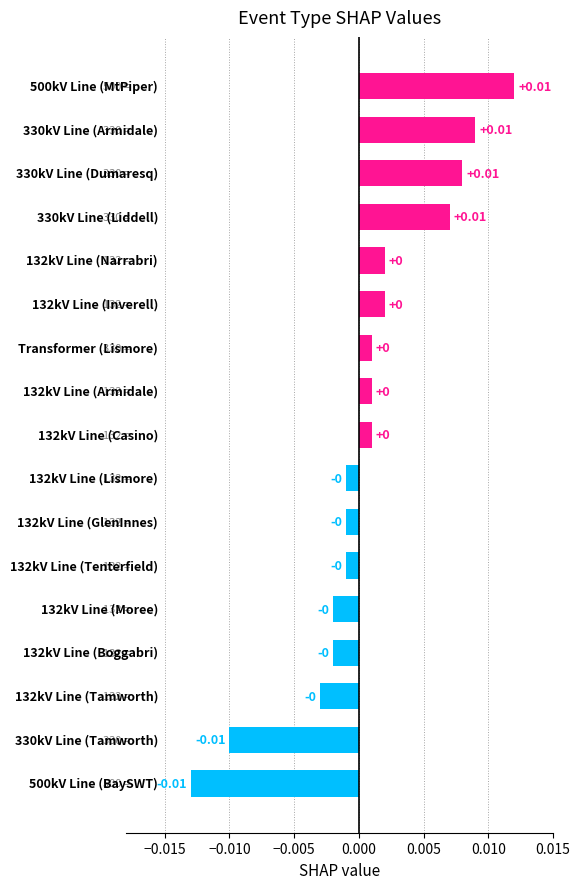

Are the bars horizontal?

Yes